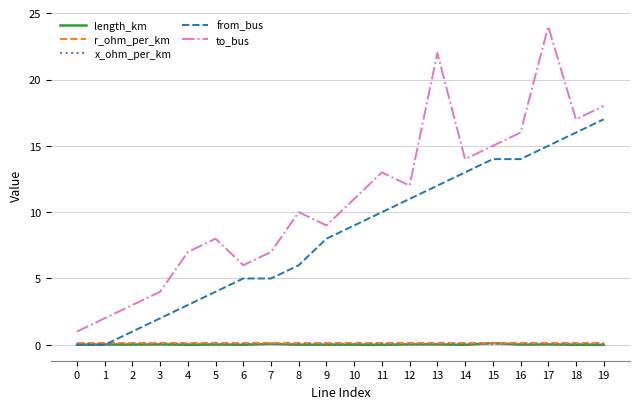

What are all the series names shown in the legend?

length_km, r_ohm_per_km, x_ohm_per_km, from_bus, to_bus